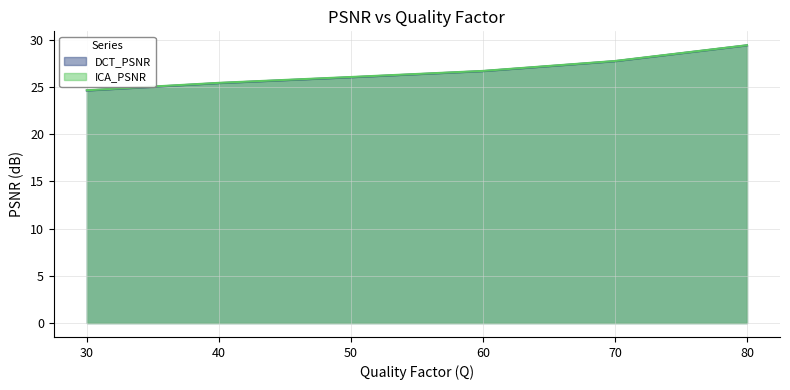

At which label is ICA_PSNR closest to 27?

60